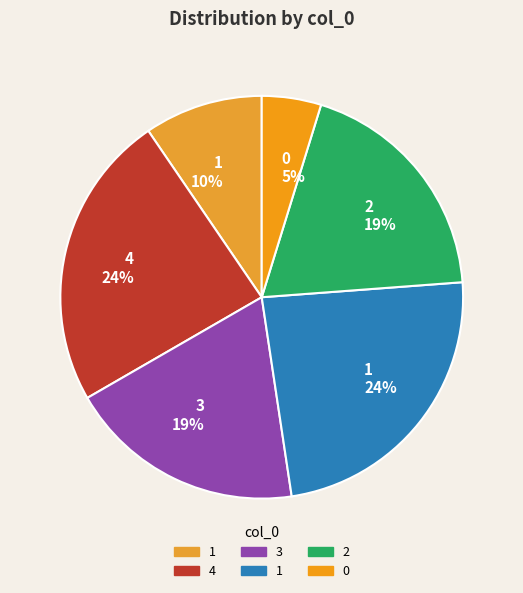

What is the ratio of the value at 0 5% to the value at 1 10%?

0.5